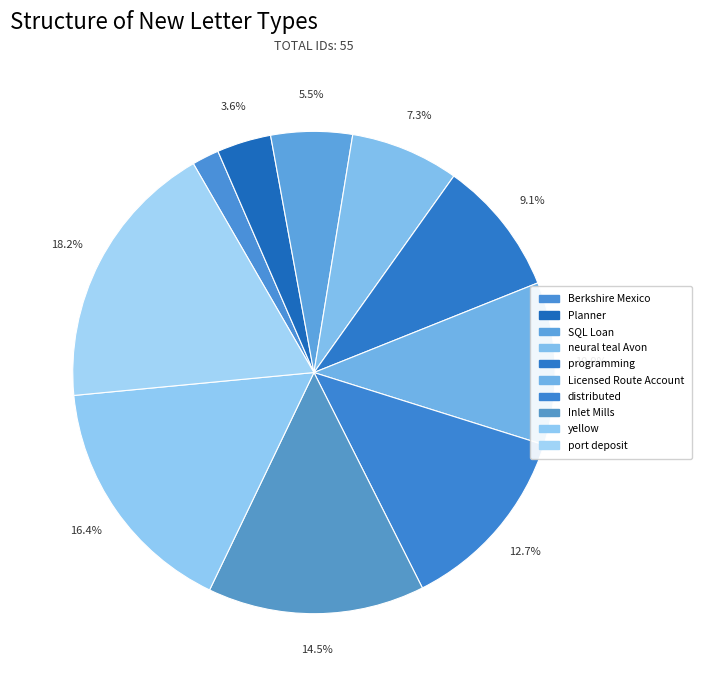

Does port deposit represent more than half of the total?

No